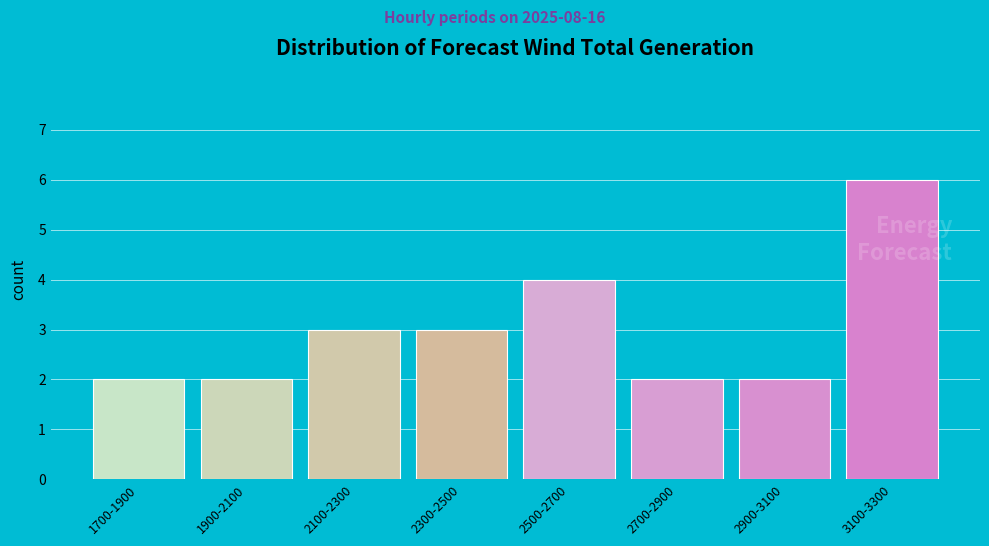

Reading right to left, what are all the values shown in this chart?

6	2	2	4	3	3	2	2